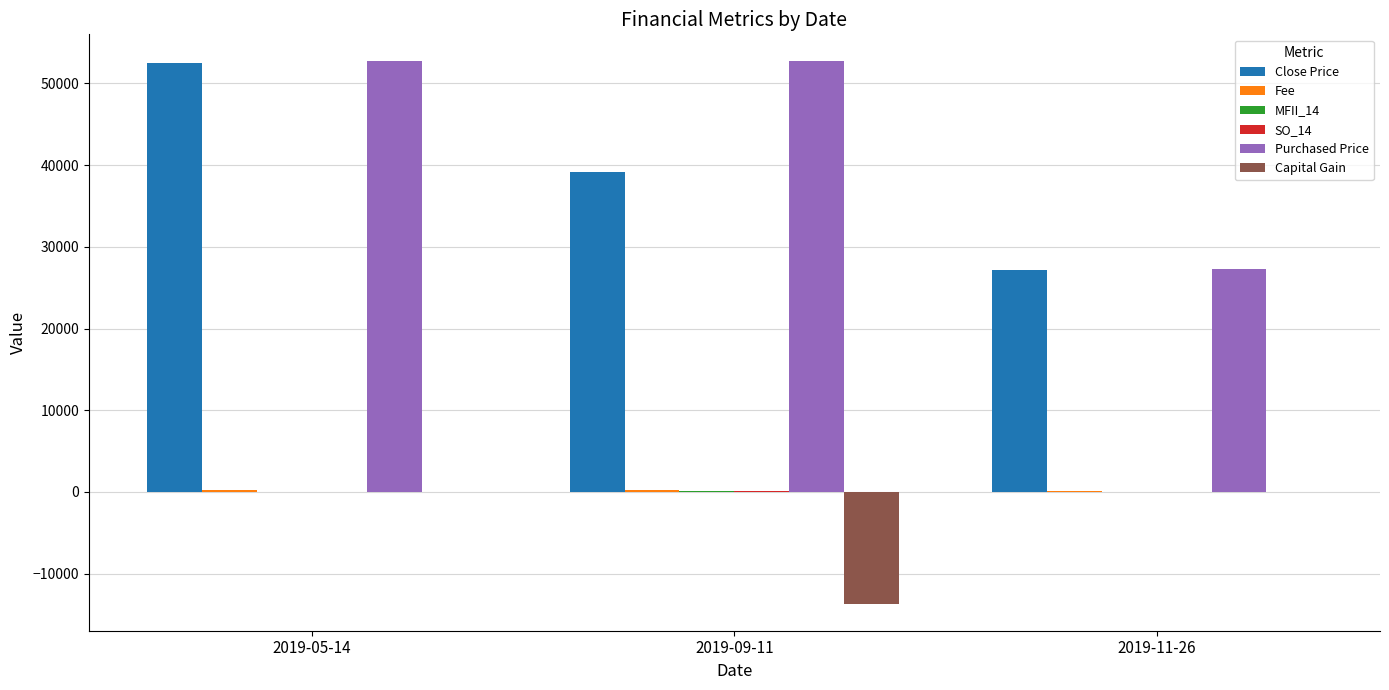

What is the sum of all Capital Gain values?

-13669.0